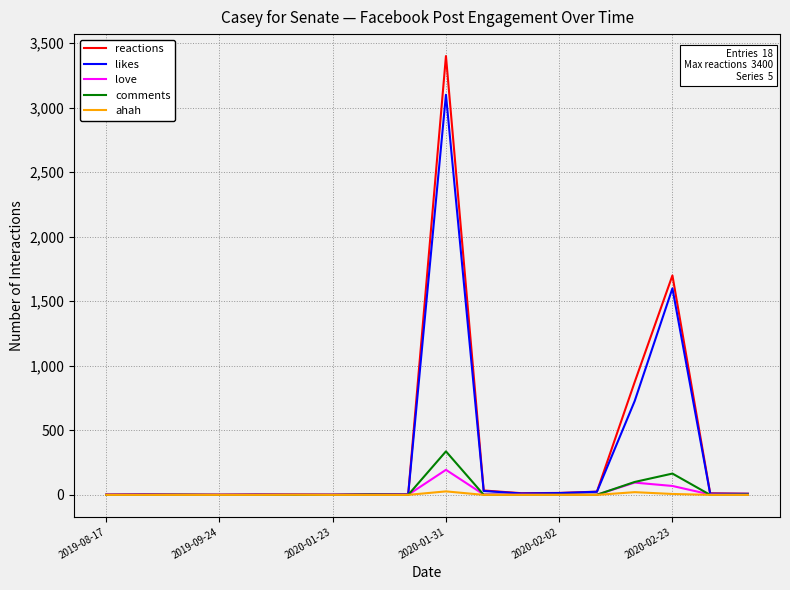

What is the difference between the second highest and minimum values in the likes series?

1600